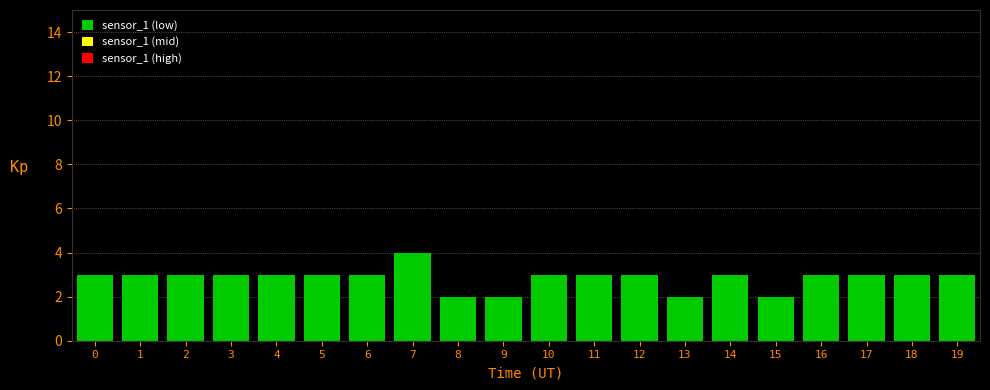

What is the difference between the maximum and minimum values?

2